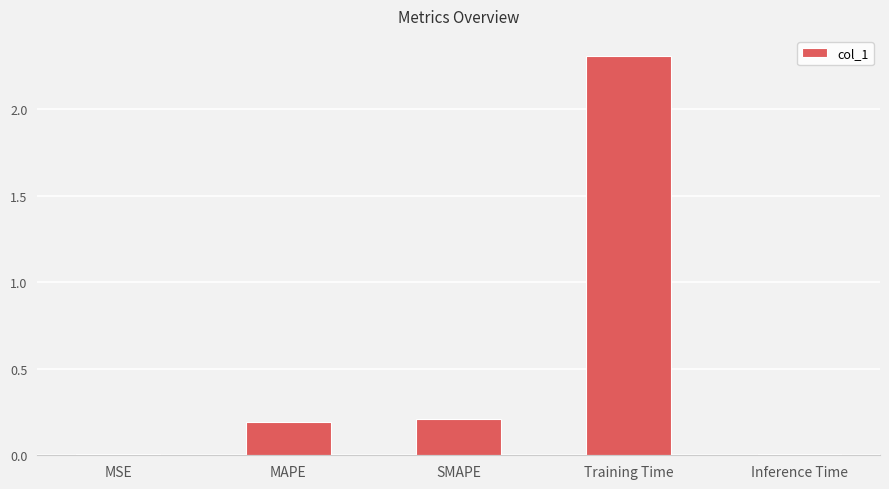

Is it true that the value at MAPE is 0.2?

True